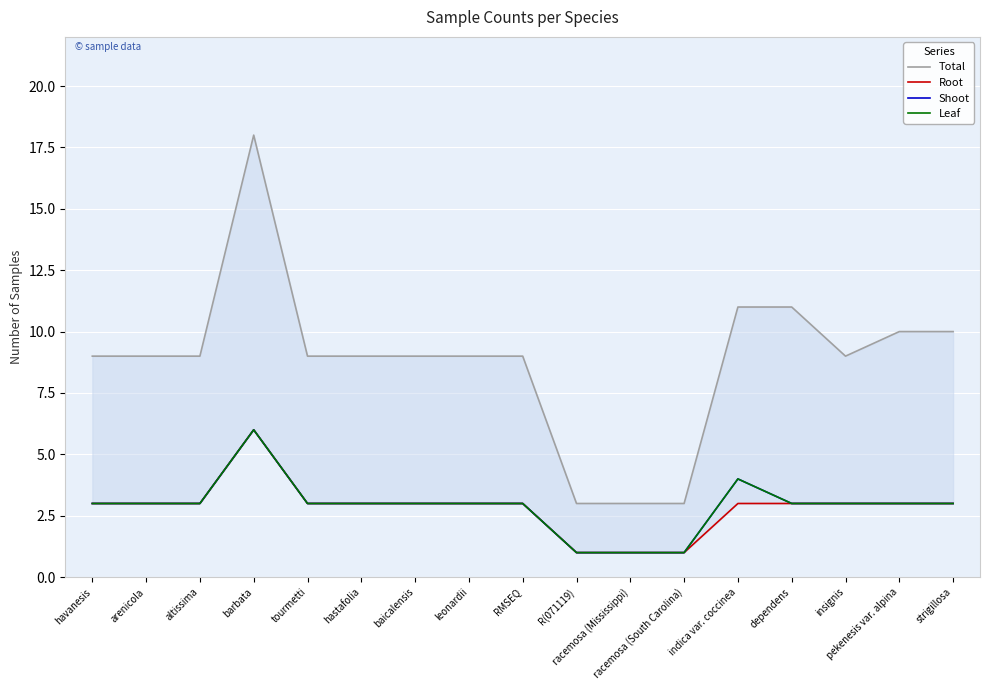

True or false: Shoot and Total intersect in this chart.

False